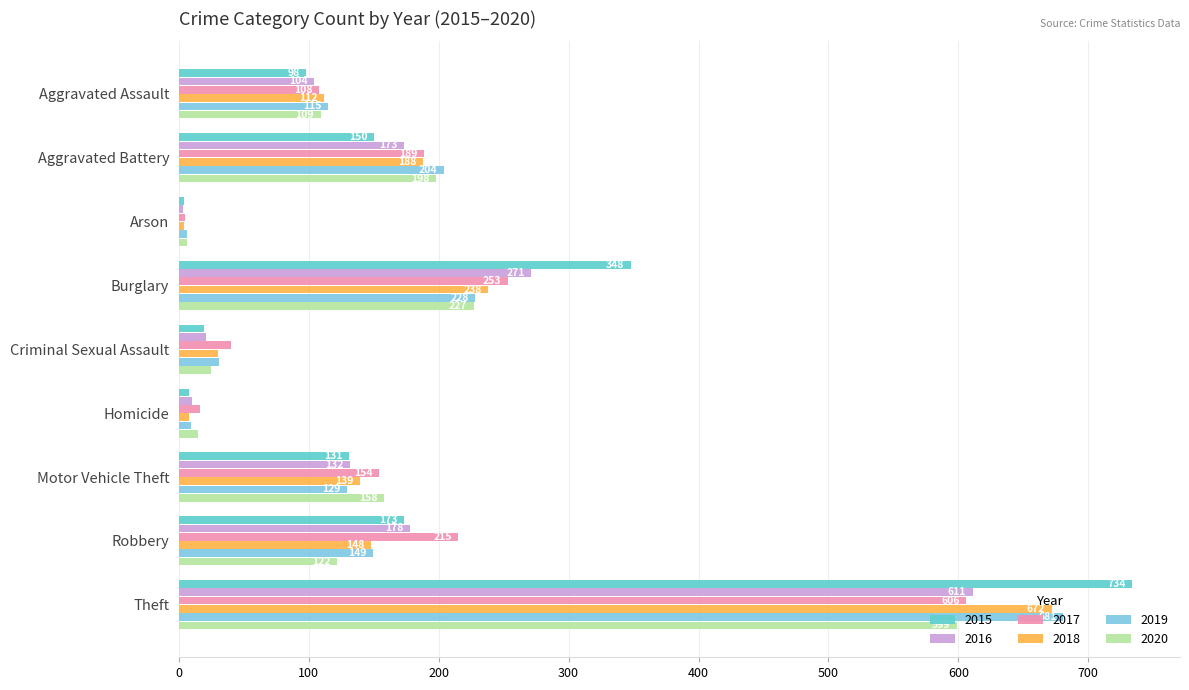

At which category is the sum across all series the highest?

Theft